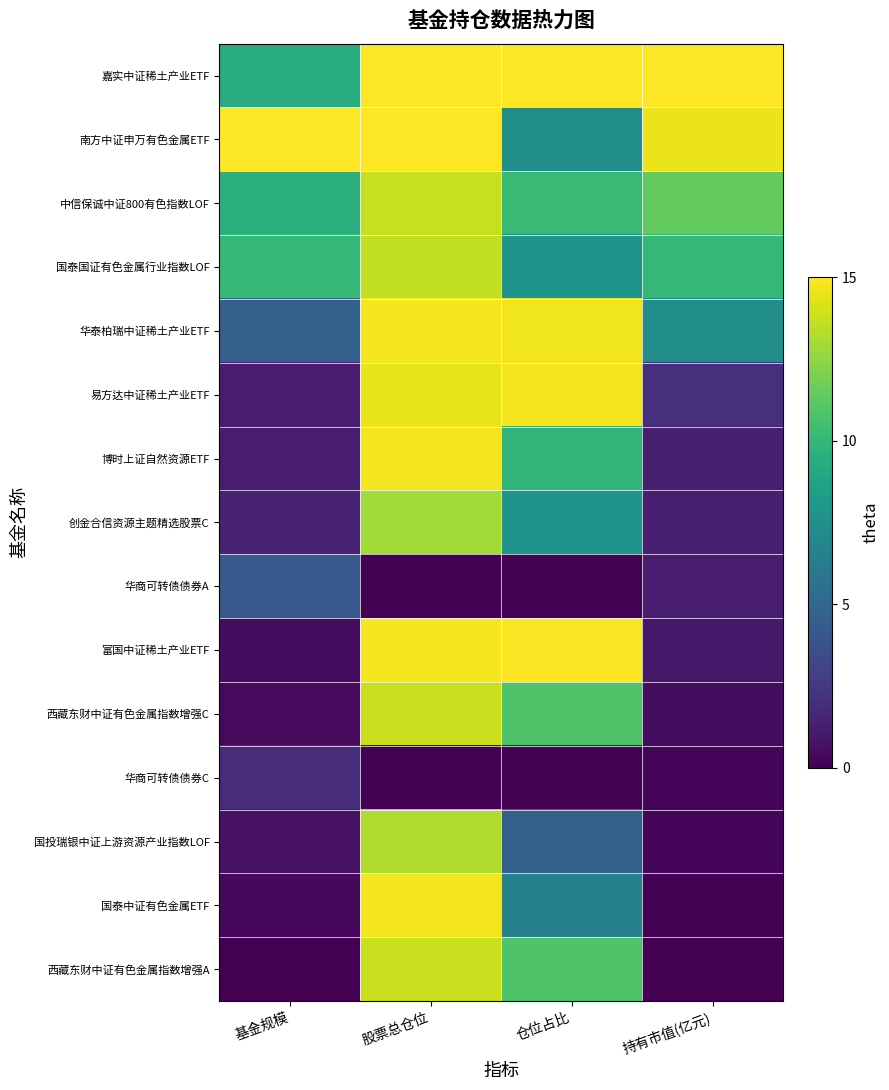

Reading left to right, extract all data points from this chart.

嘉实中证稀土产业ETF: 基金规模=9.3	股票总仓位=15.0	仓位占比=15.0	持有市值(亿元)=15.0
南方中证申万有色金属ETF: 基金规模=15.0	股票总仓位=15.0	仓位占比=7.4	持有市值(亿元)=14.6
中信保诚中证800有色指数LOF: 基金规模=9.5	股票总仓位=13.7	仓位占比=10.2	持有市值(亿元)=11.4
国泰国证有色金属行业指数LOF: 基金规模=10.0	股票总仓位=13.6	仓位占比=7.7	持有市值(亿元)=10.0
华泰柏瑞中证稀土产业ETF: 基金规模=4.6	股票总仓位=14.8	仓位占比=14.7	持有市值(亿元)=7.4
易方达中证稀土产业ETF: 基金规模=1.2	股票总仓位=14.5	仓位占比=14.8	持有市值(亿元)=2.1
博时上证自然资源ETF: 基金规模=1.1	股票总仓位=14.7	仓位占比=9.9	持有市值(亿元)=1.3
创金合信资源主题精选股票C: 基金规模=1.4	股票总仓位=12.9	仓位占比=7.8	持有市值(亿元)=1.3
华商可转债债券A: 基金规模=4.2	股票总仓位=0.0	仓位占比=0.0	持有市值(亿元)=1.1
富国中证稀土产业ETF: 基金规模=0.5	股票总仓位=14.8	仓位占比=14.9	持有市值(亿元)=1.0
西藏东财中证有色金属指数增强C: 基金规模=0.4	股票总仓位=13.8	仓位占比=10.9	持有市值(亿元)=0.5
华商可转债债券C: 基金规模=1.9	股票总仓位=0.0	仓位占比=0.0	持有市值(亿元)=0.2
国投瑞银中证上游资源产业指数LOF: 基金规模=0.7	股票总仓位=13.2	仓位占比=4.7	持有市值(亿元)=0.2
国泰中证有色金属ETF: 基金规模=0.3	股票总仓位=14.7	仓位占比=6.5	持有市值(亿元)=0.1
西藏东财中证有色金属指数增强A: 基金规模=0.0	股票总仓位=13.8	仓位占比=10.9	持有市值(亿元)=0.0